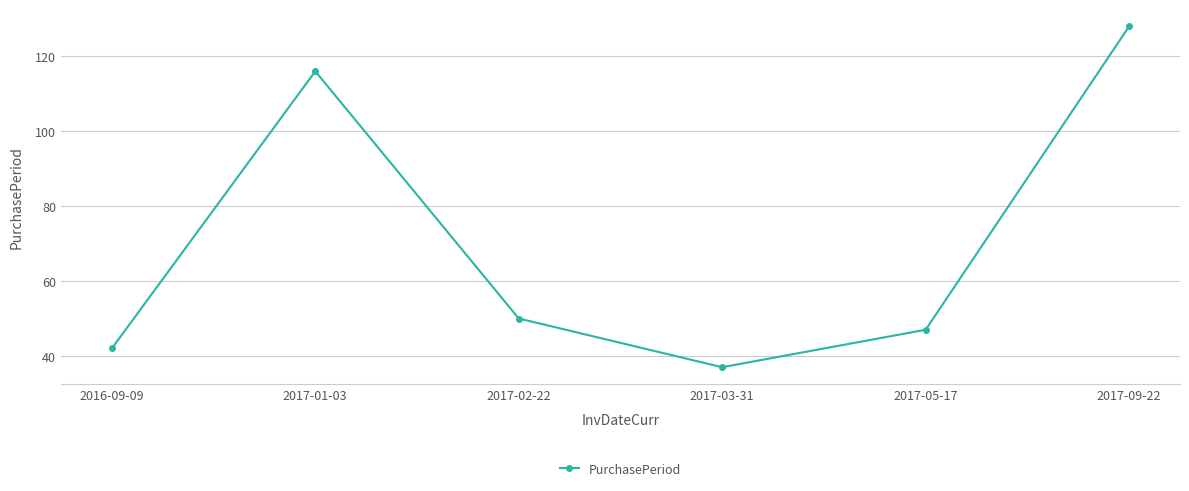

What is the label of the 3rd point from the left?

2017-02-22